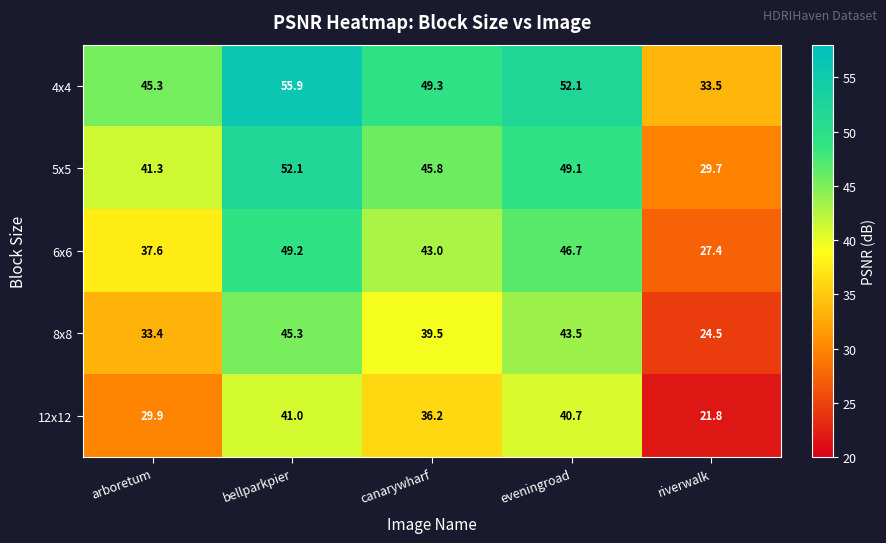

What is the spread (max minus min) of values at riverwalk?

11.7